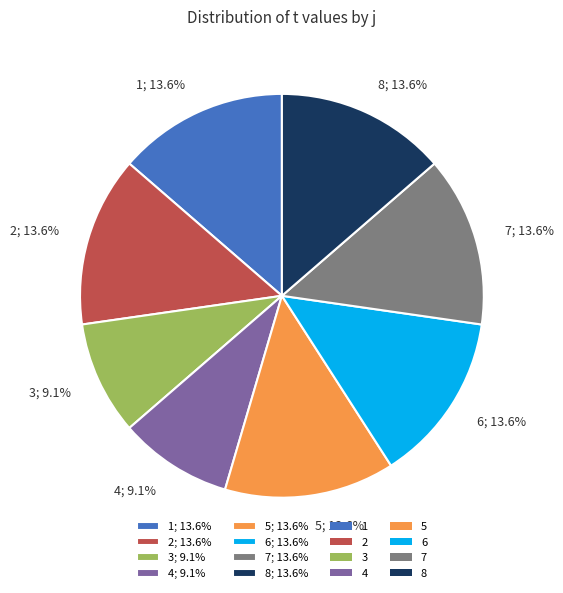

Count the number of slices in the pie.

8